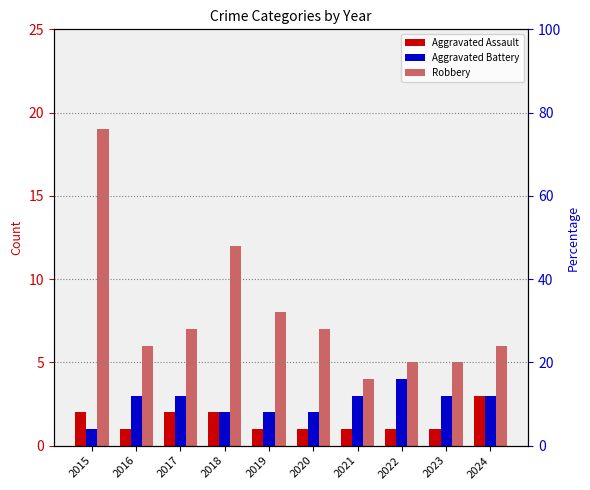

The value of Robbery at 2021 is 2. True or false?

False